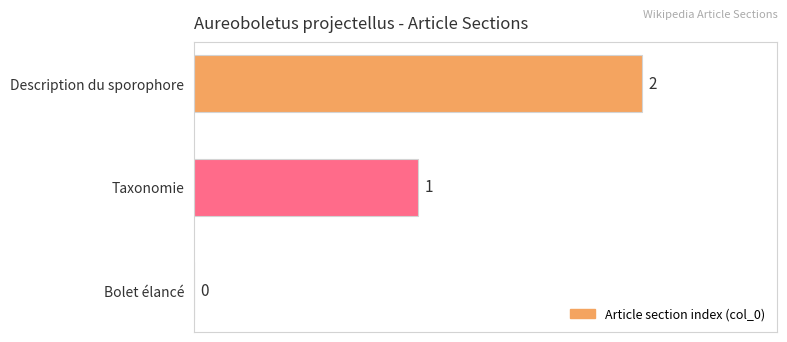

Are the bars horizontal?

Yes